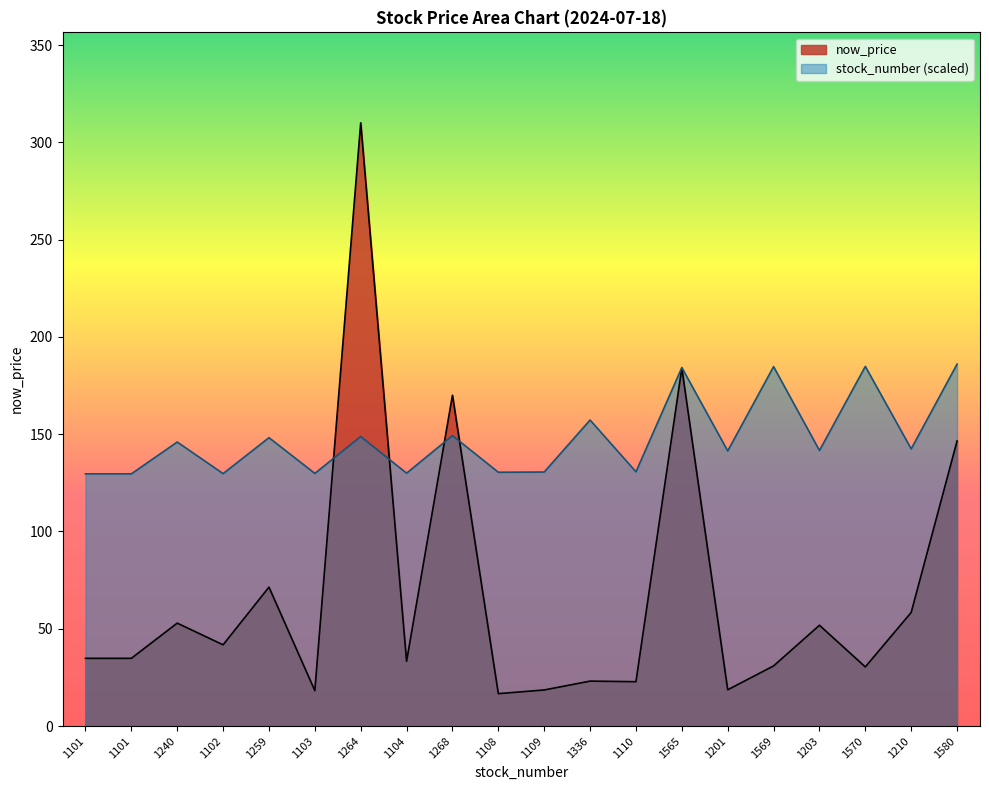

Count the number of categories in the chart.

20